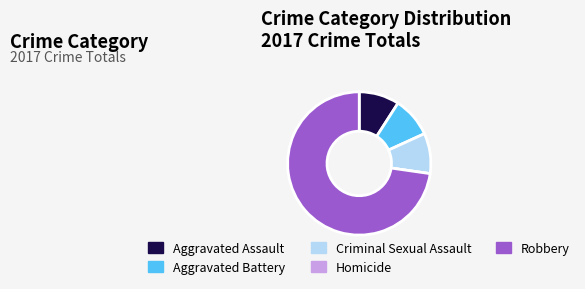

Combined, do Criminal Sexual Assault and Aggravated Battery account for over 50%?

No